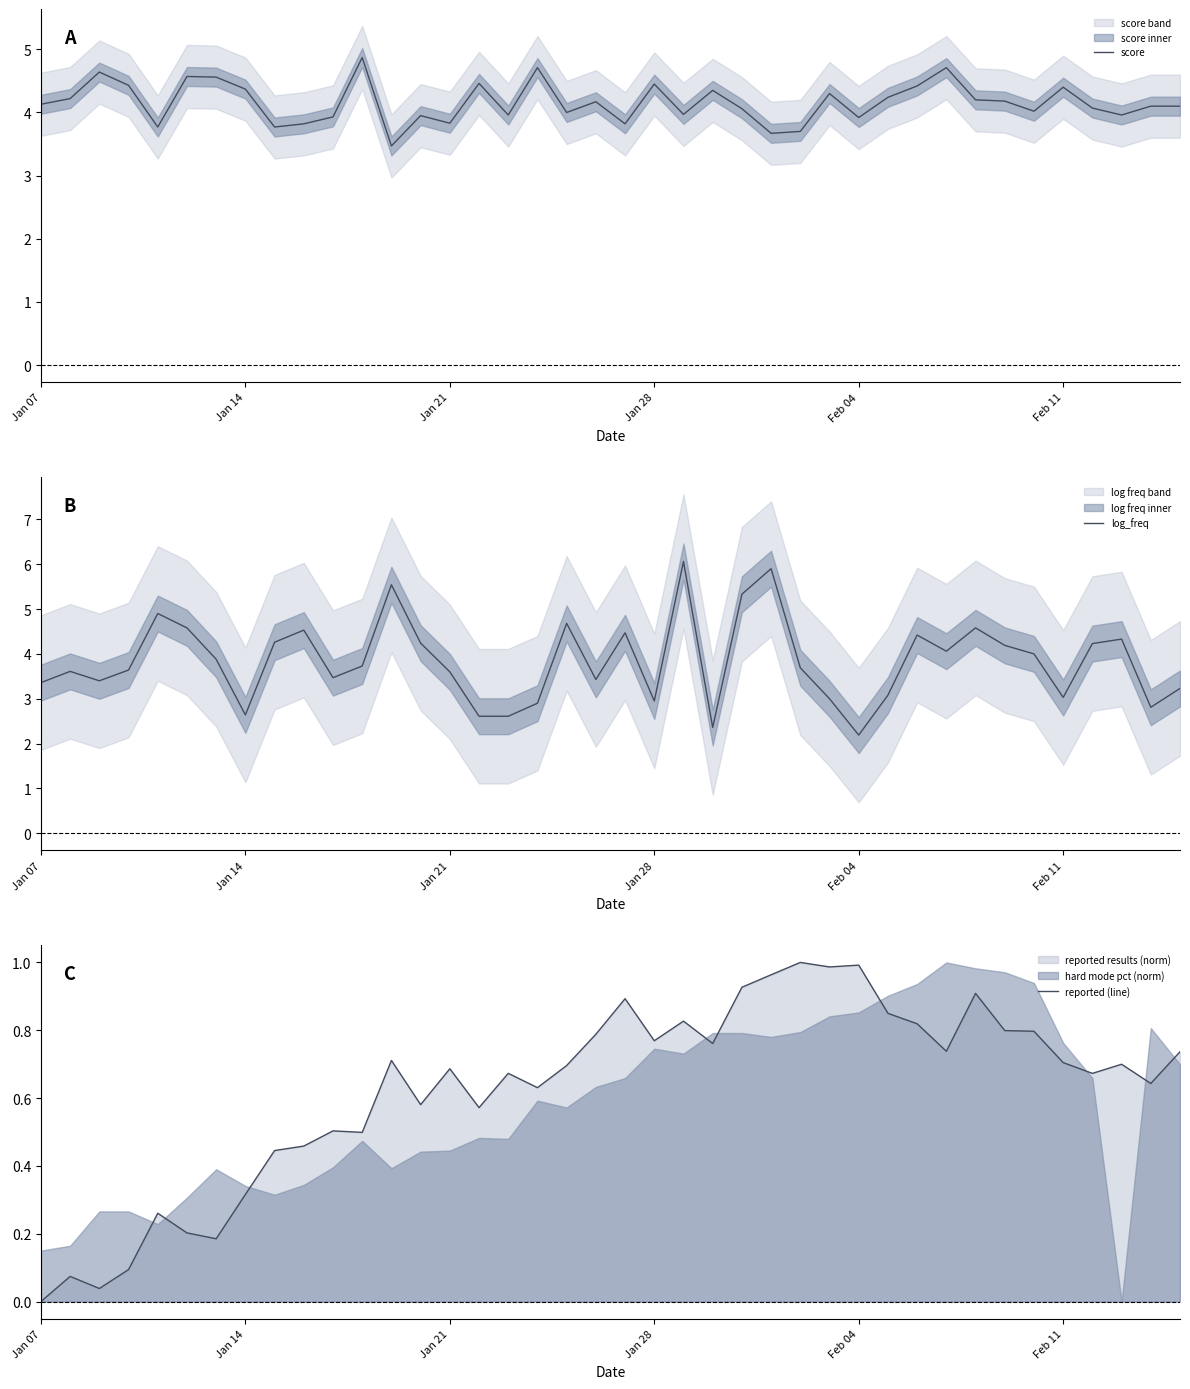

What is the average value of the reported (line) series?

0.6